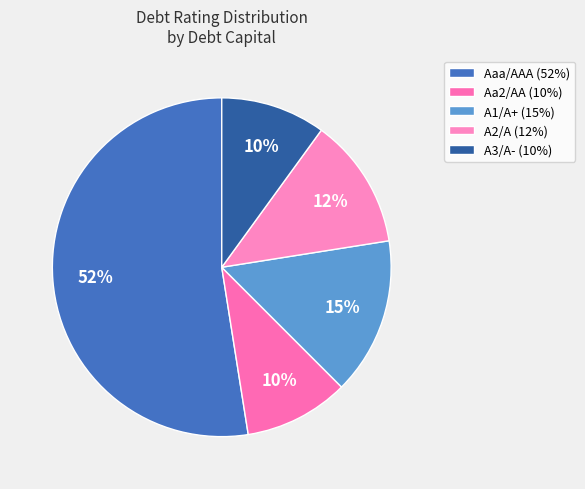

Which slice represents more than half of the pie?

Aaa/AAA